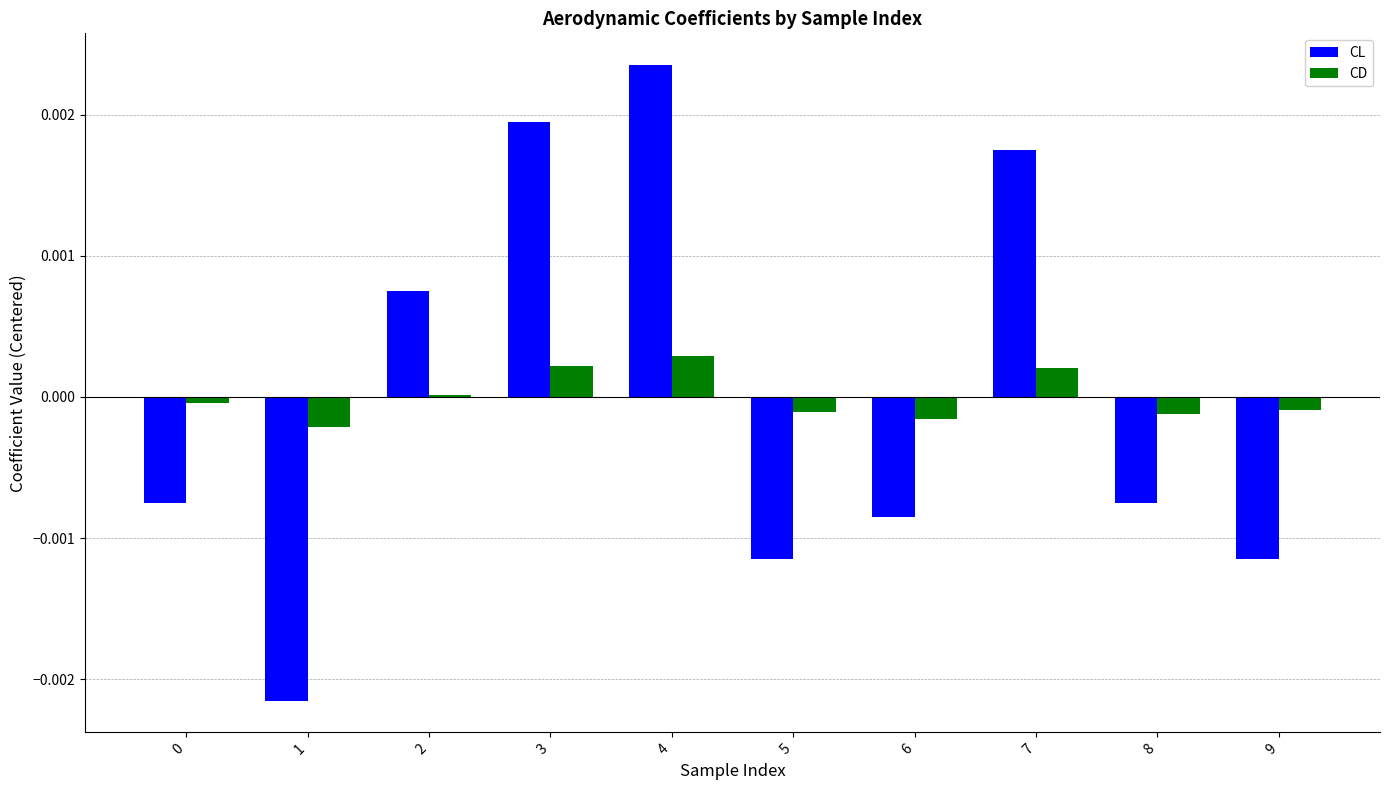

How many bars are there in each group?

2